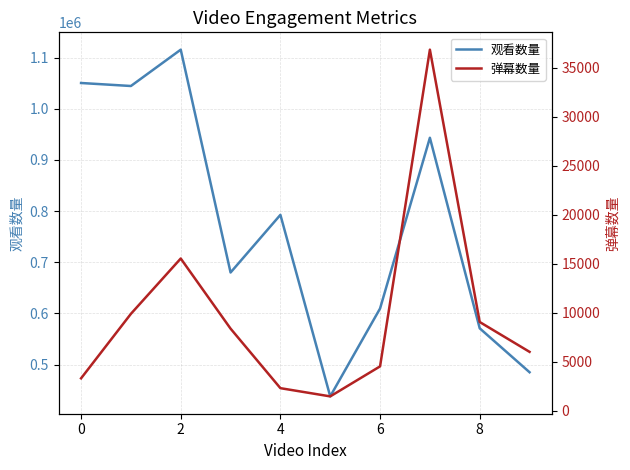

The value of 观看数量 at 6 is 609605. True or false?

True